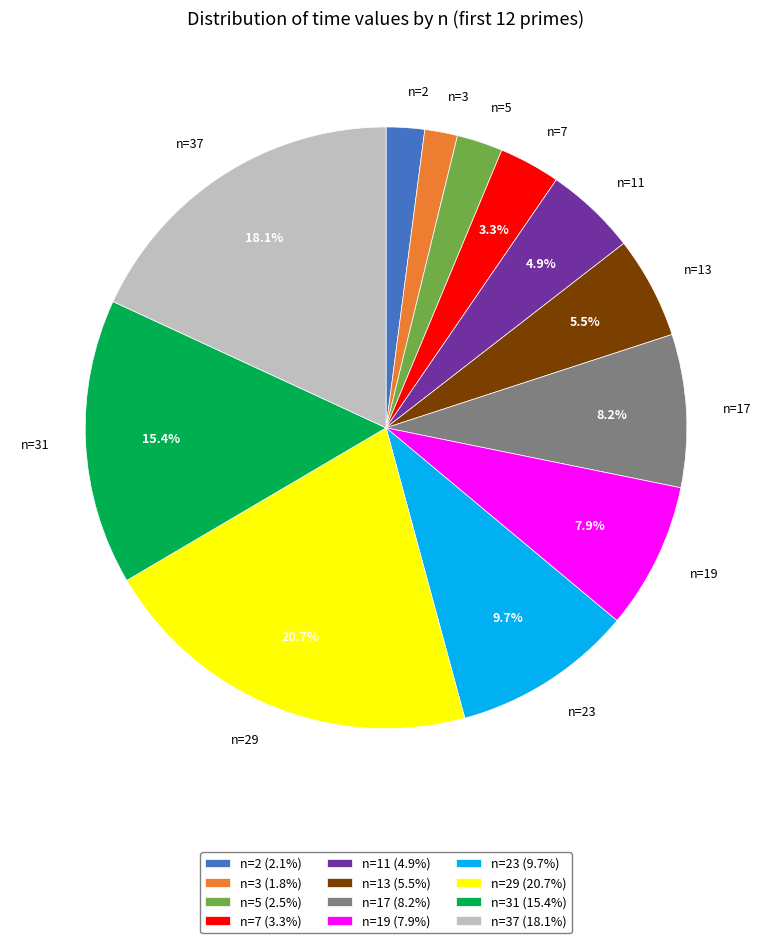

To the nearest percent, what is the average slice percentage?

8%